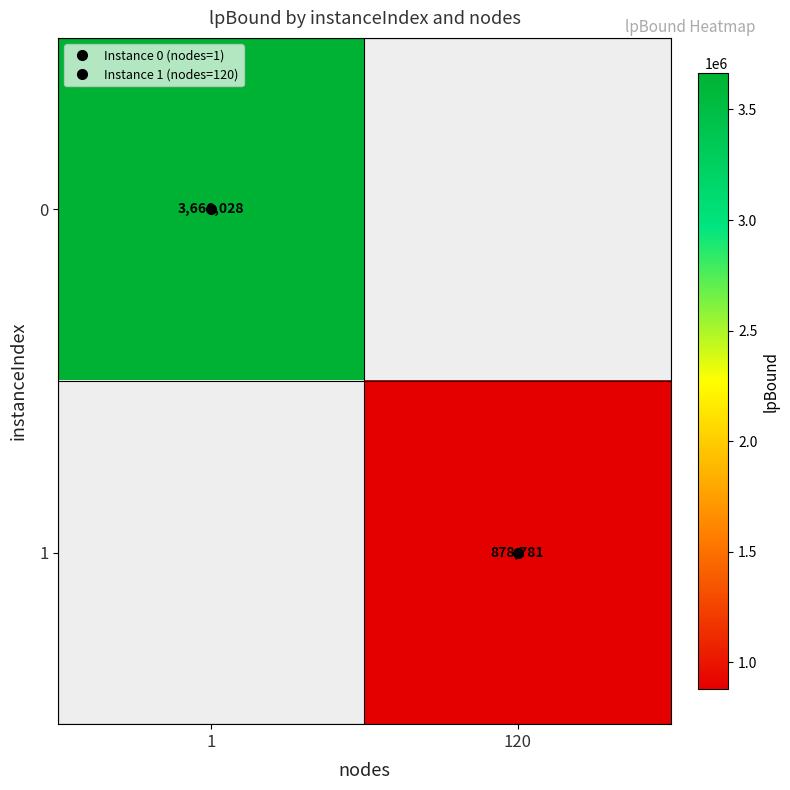

What is the minimum value for 0?

3666028.2